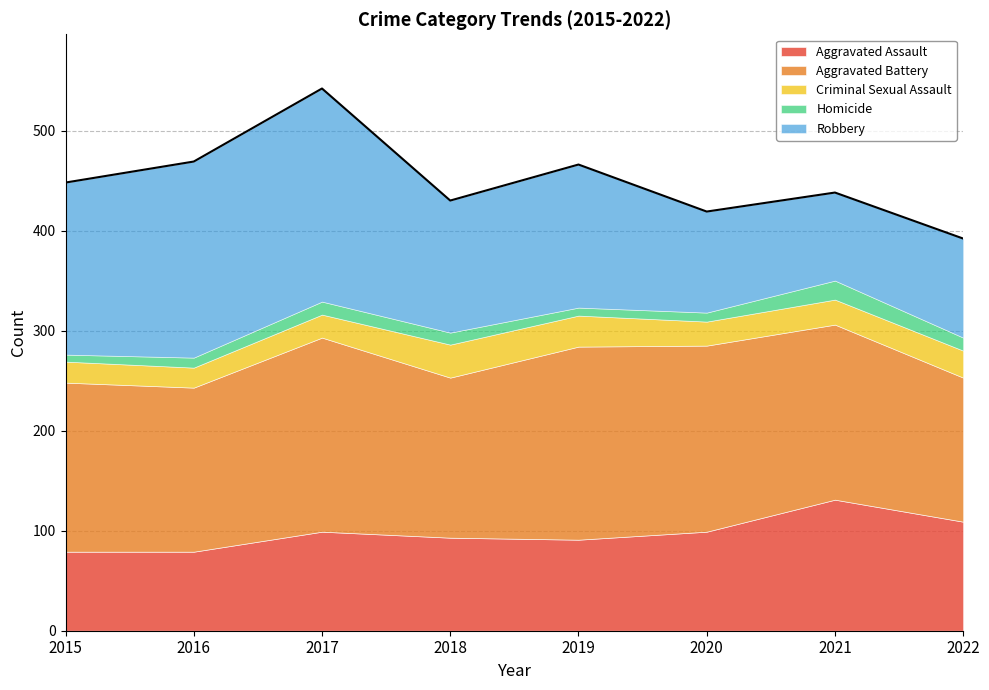

Which has a higher value, 2016 or 2018?

2018